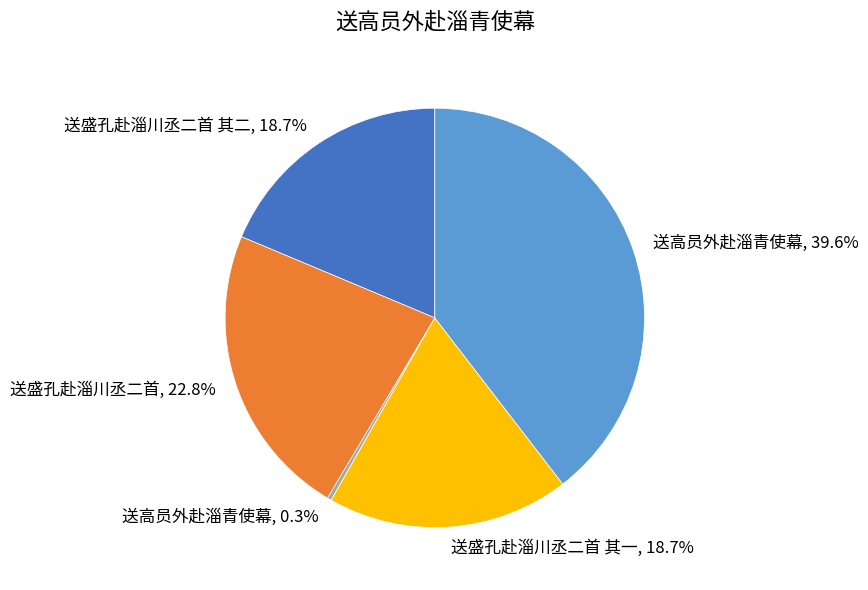

Does any single category account for the majority?

No